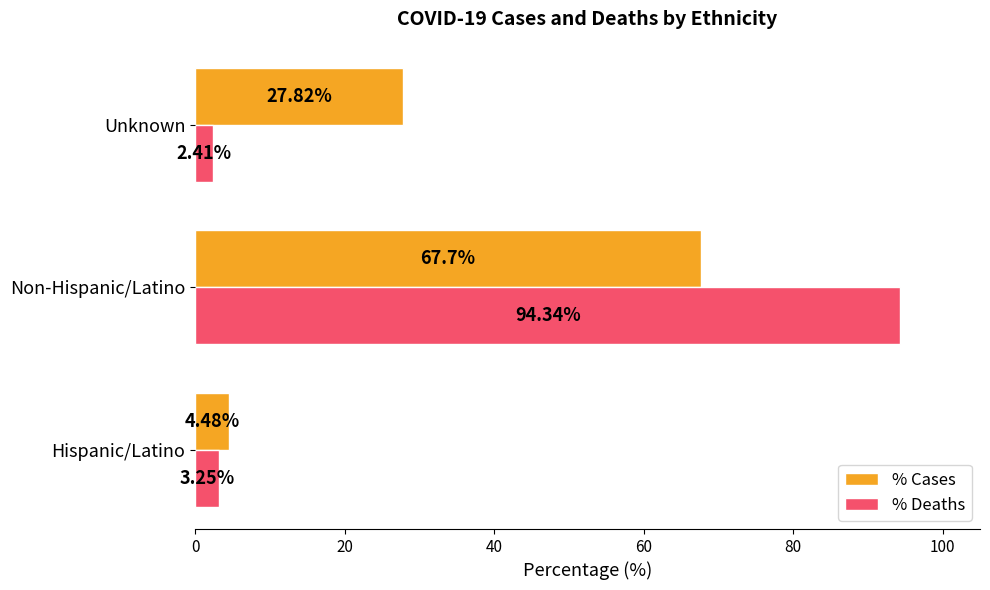

Which series has the widest spread of values?

% Deaths